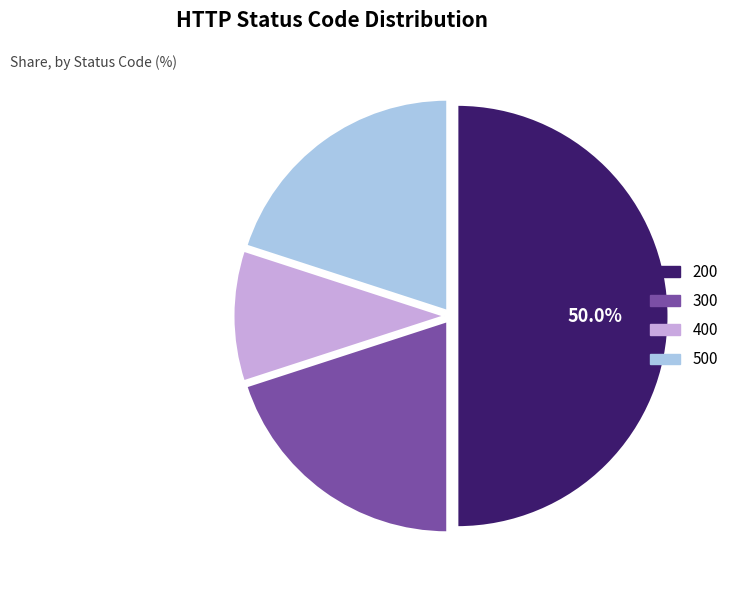

True or false: 200 accounts for 50% of the total.

True